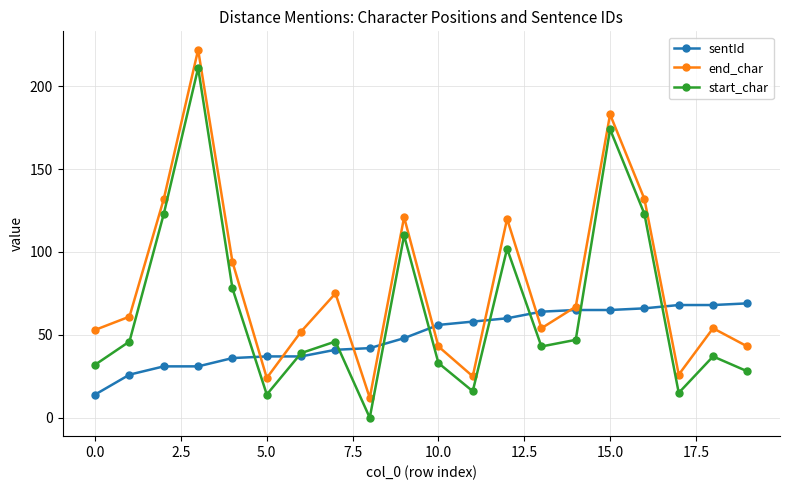

Reading left to right, extract all data points from this chart.

sentId: 14	26	31	31	36	37	37	41	42	48	56	58	60	64	65	65	66	68	68	69
end_char: 53	61	132	222	94	24	52	75	12	121	43	25	120	54	67	183	132	26	54	43
start_char: 32	46	123	211	78	14	39	46	0	110	33	16	102	43	47	174	123	15	37	28